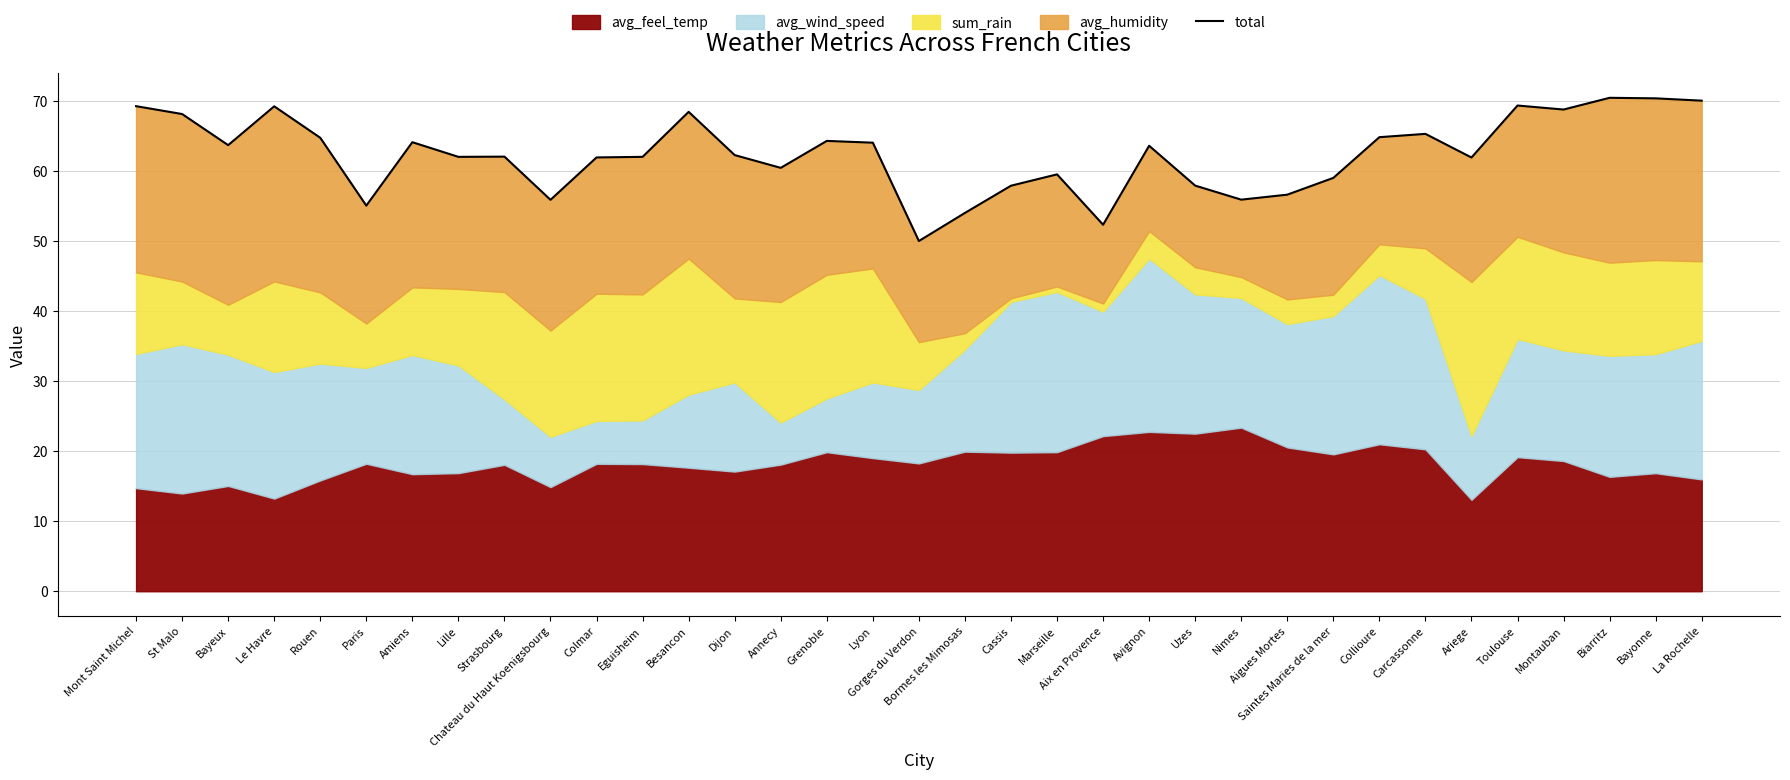

What value does the data have at Aigues Mortes?

56.7